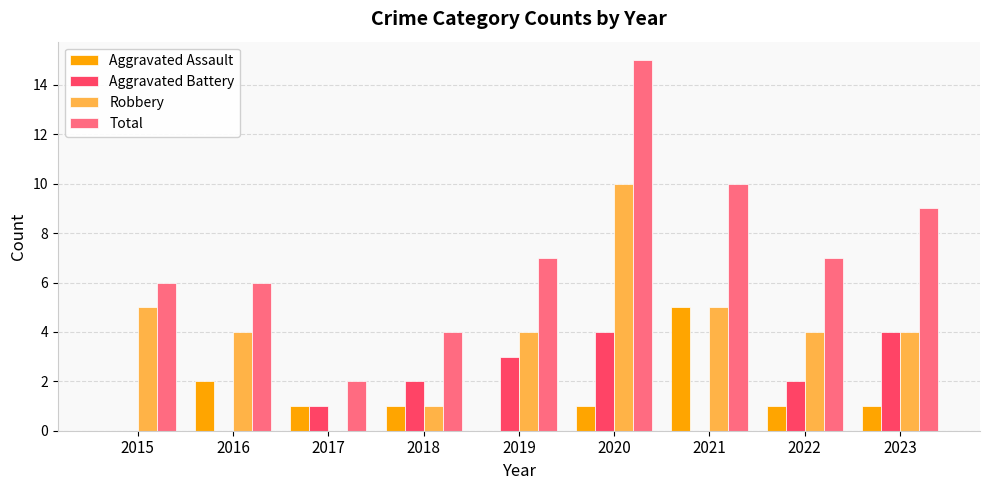

Which series has the largest total across all categories?

Total